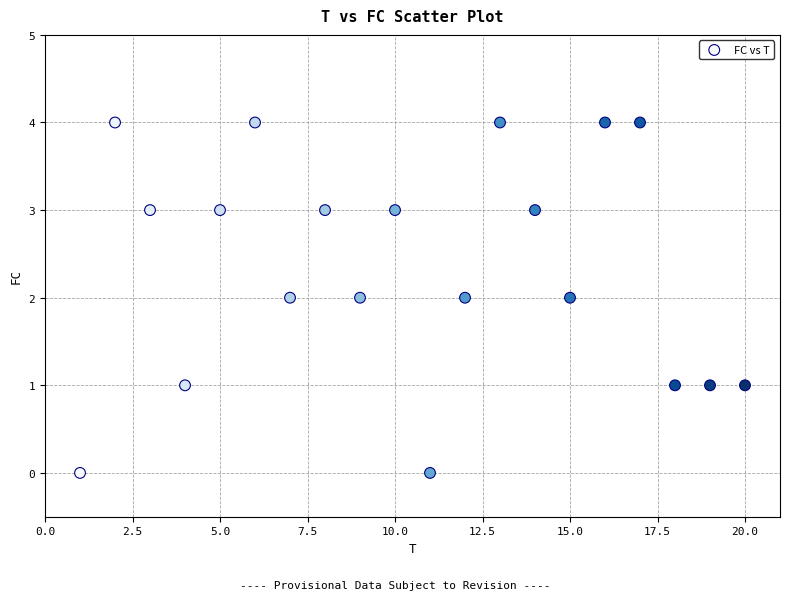

What is the range of Y values (max minus min)?

4